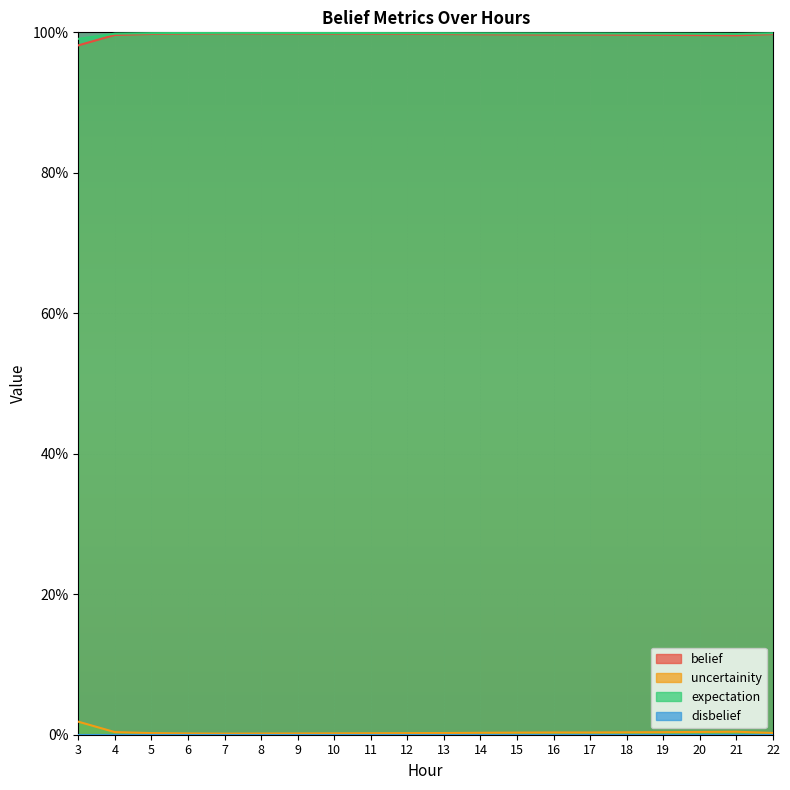

True or false: expectation and uncertainity intersect in this chart.

False